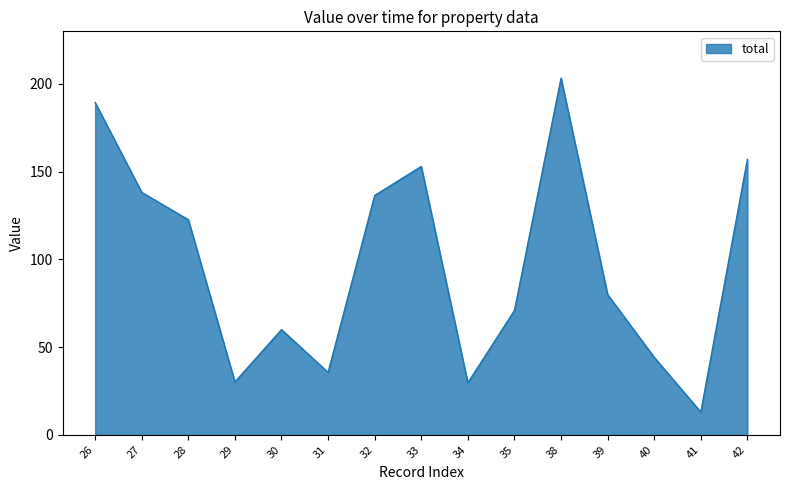

What is the smallest value displayed?

13.0